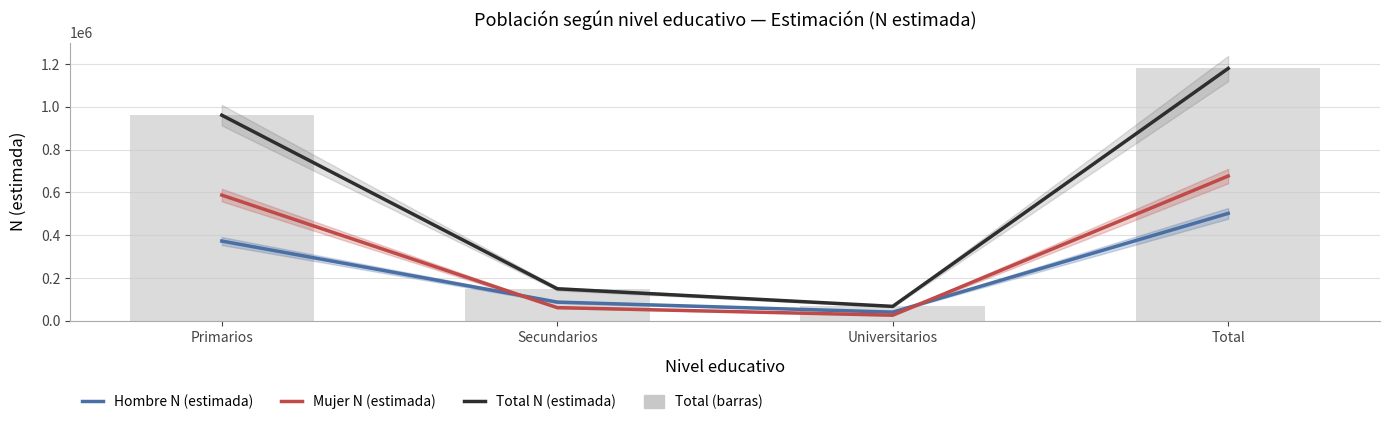

How many data points in Total N (estimada) are less than 960938?

2